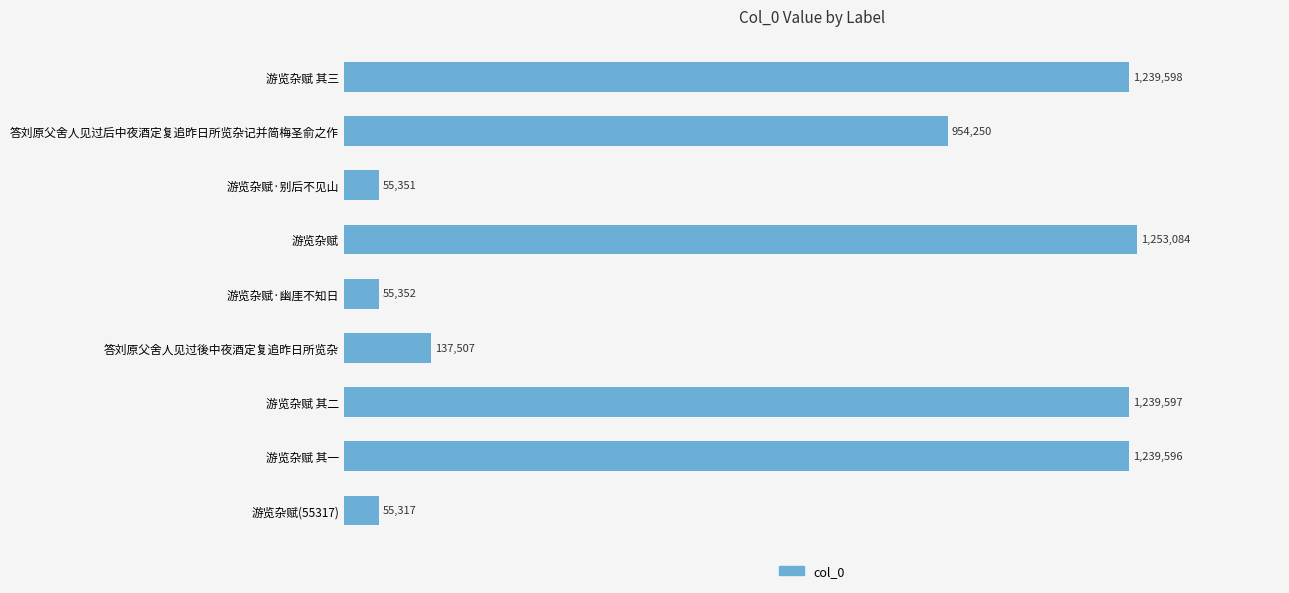

Are the bars horizontal?

Yes